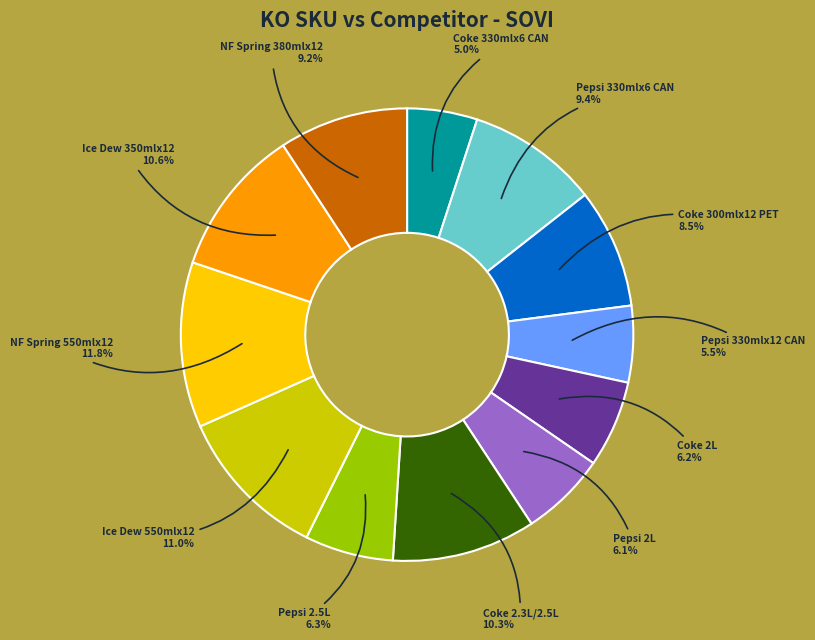

What is the largest slice in the pie chart?

NF Spring 550mlx12